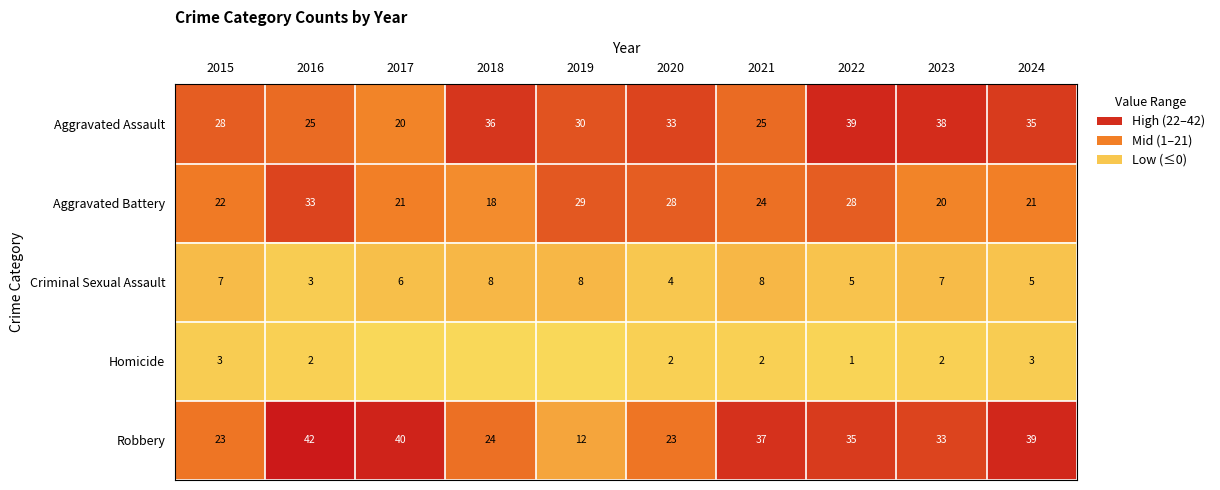

Rank the series at 2023 from highest to lowest value.

Aggravated Assault, Robbery, Aggravated Battery, Criminal Sexual Assault, Homicide